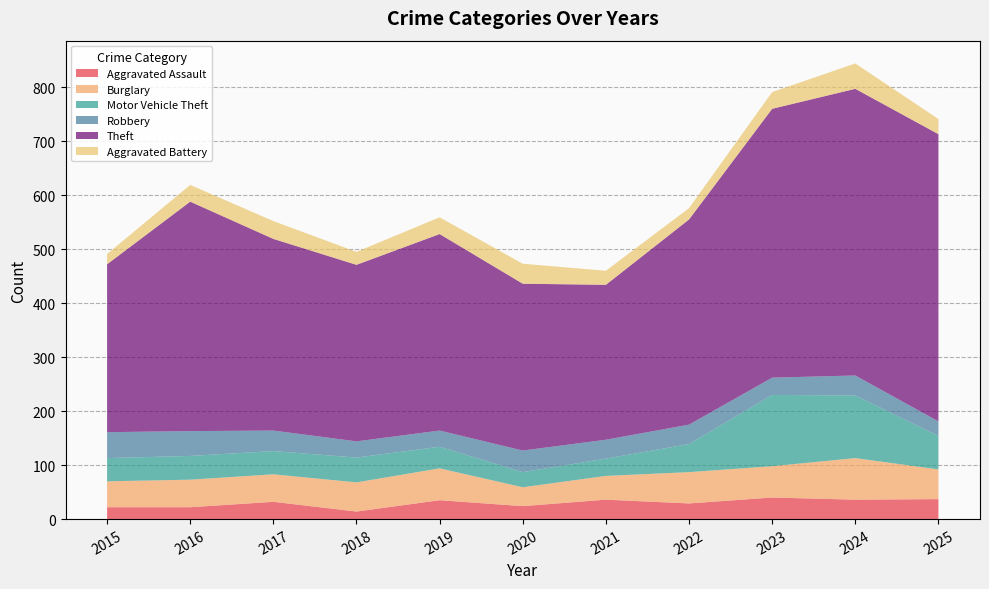

Reading left to right, what are all the values shown in this chart?

Aggravated Assault: 22	22	32	14	35	24	36	29	40	36	37
Burglary: 48	51	51	54	59	35	44	58	58	77	55
Motor Vehicle Theft: 43	44	43	46	40	28	32	52	132	116	62
Robbery: 48	46	38	30	30	40	35	36	32	37	27
Theft: 311	425	355	327	364	309	287	380	498	531	532
Aggravated Battery: 19	31	33	24	31	37	26	21	31	47	28